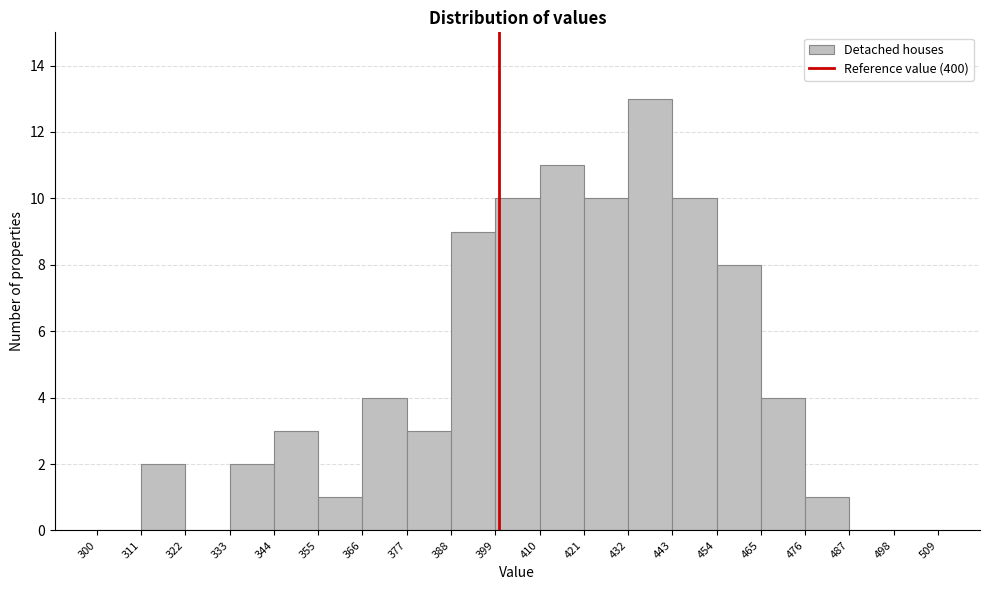

Reading left to right, list every bar in this chart as the range it spans on the x-axis followed by its height. The values are not printed on the chart, so give them approximately, as read against the axis.

300 to 311: 0
311 to 322: 2
322 to 333: 0
333 to 344: 2
344 to 355: 3
355 to 366: 1
366 to 377: 4
377 to 388: 3
388 to 399: 9
399 to 410: 10
410 to 421: 11
421 to 432: 10
432 to 443: 13
443 to 454: 10
454 to 465: 8
465 to 476: 4
476 to 487: 1
487 to 498: 0
498 to 509: 0